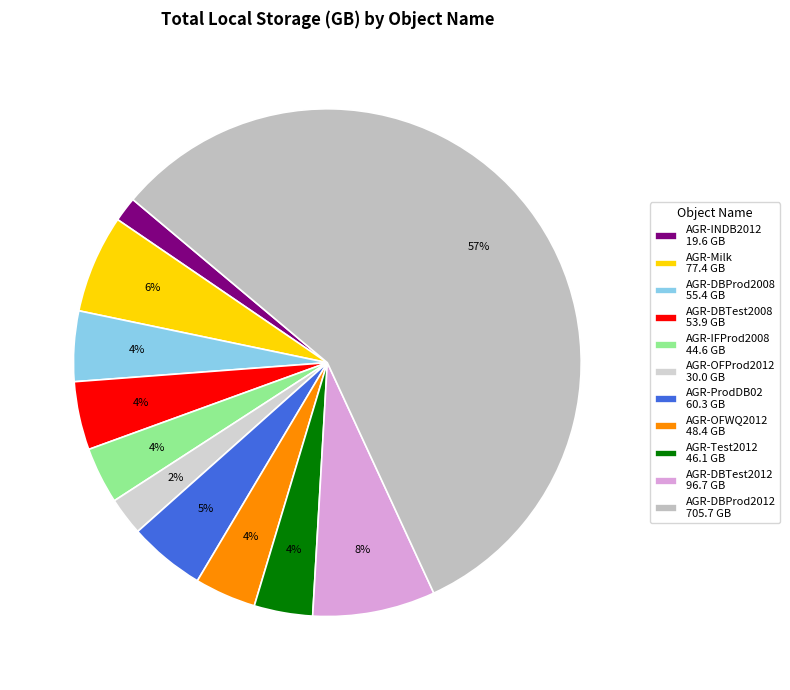

What is the largest slice in the pie chart?

AGR-DBProd2012